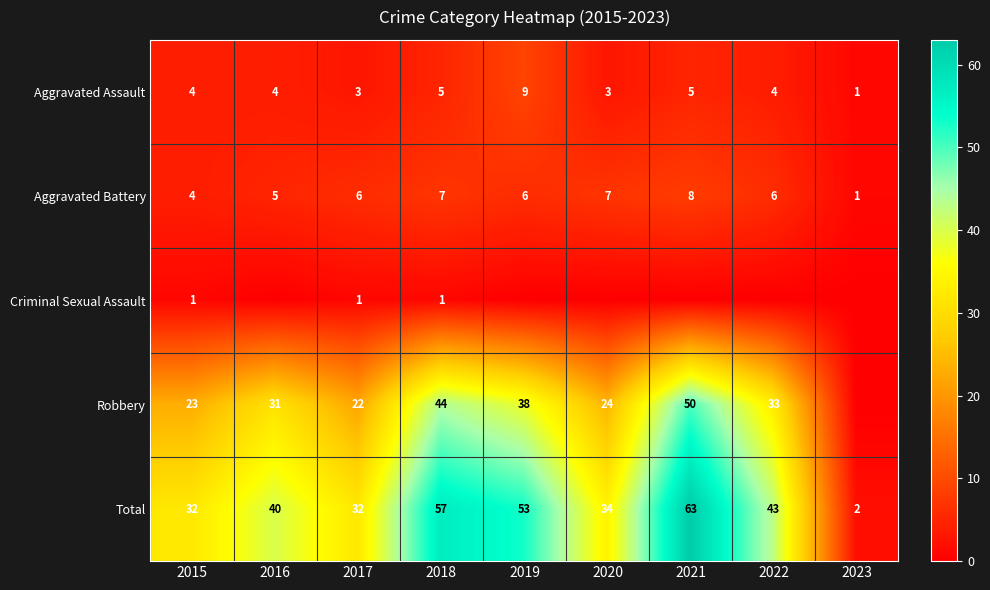

True or false: Aggravated Assault has a value of 2 at 2016.

False